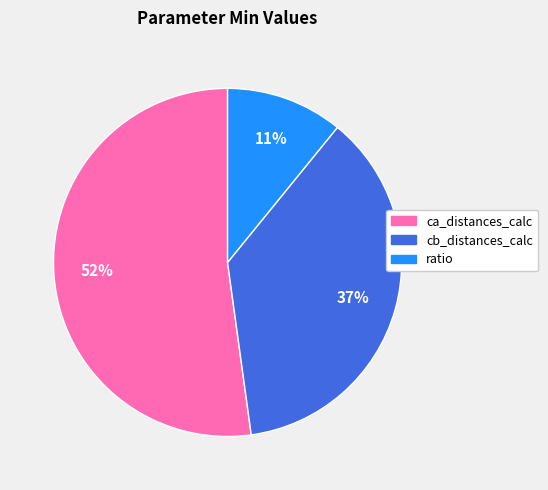

To the nearest percent, what is the difference between the largest and smallest slice percentages?

41%